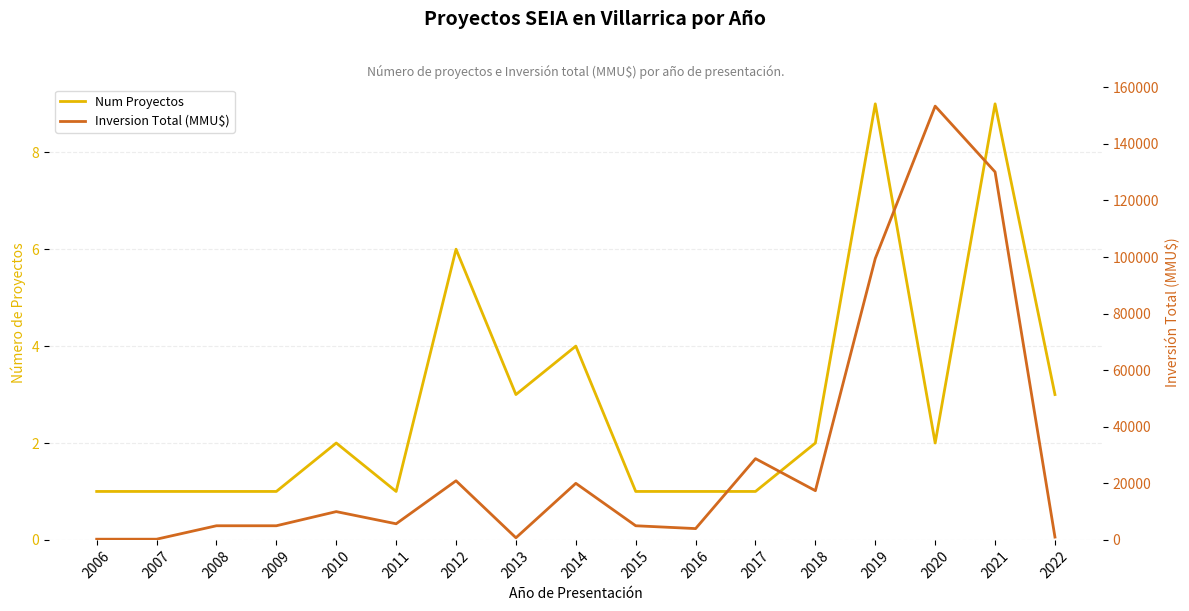

How many lines are shown in the chart?

2